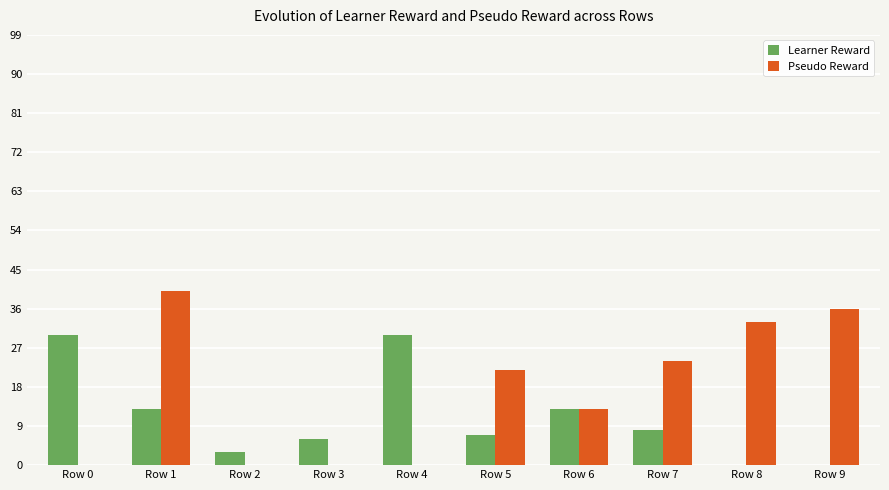

At which category is the sum across all series the highest?

Row 1